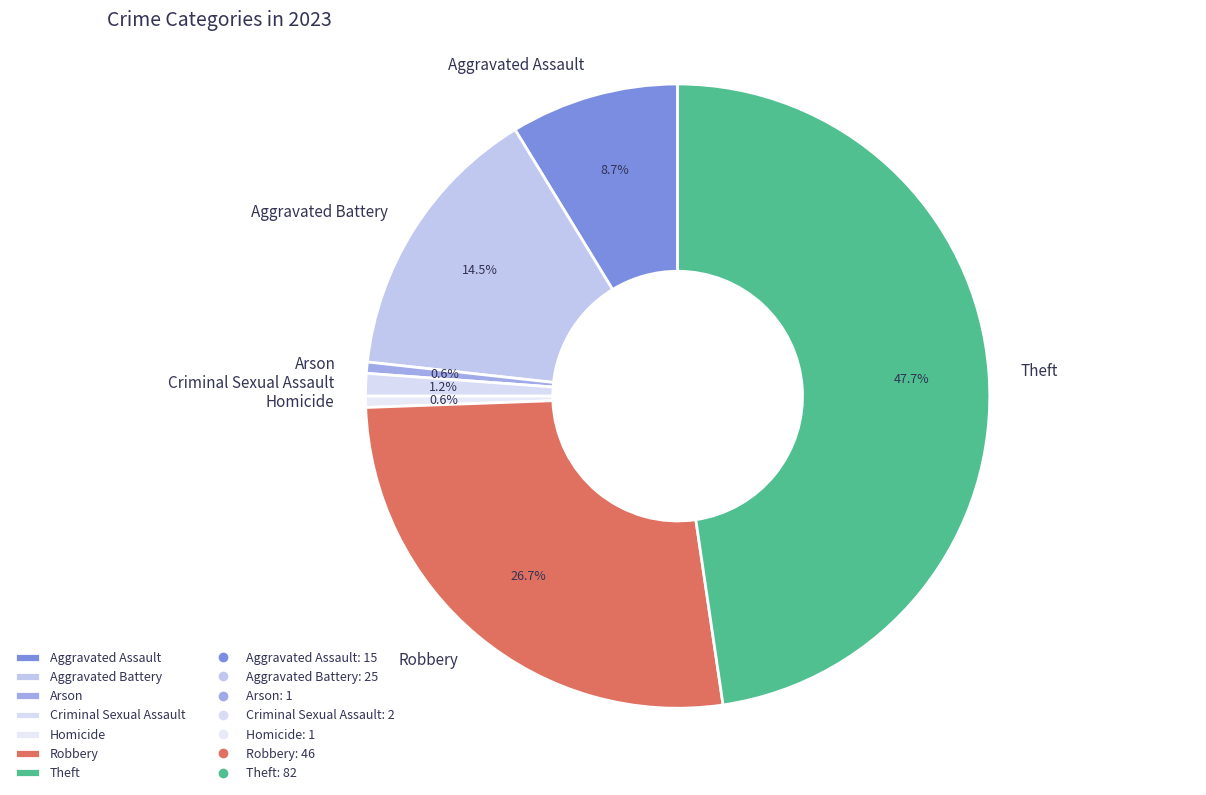

Which slice is the largest?

Theft